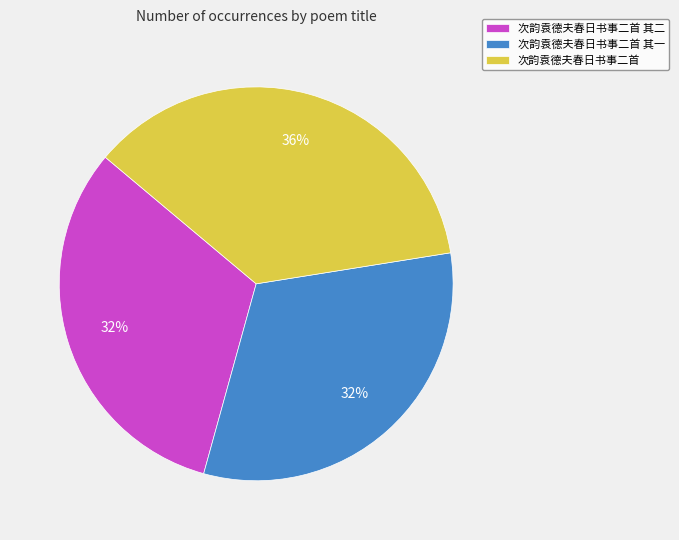

Is 次韵袁德夫春日书事二首 其一 the majority of the pie?

No